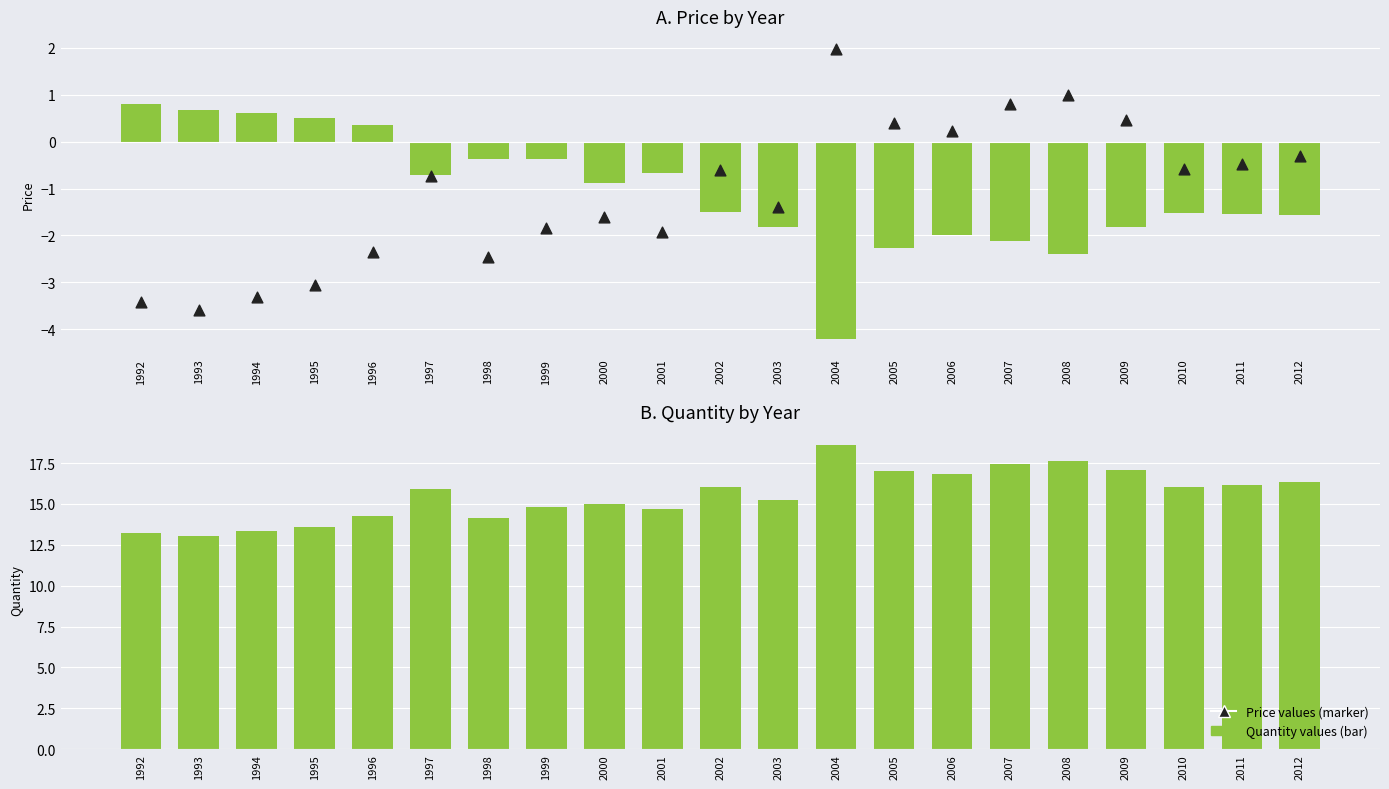

What is the total value across all series at 2007?

16.1